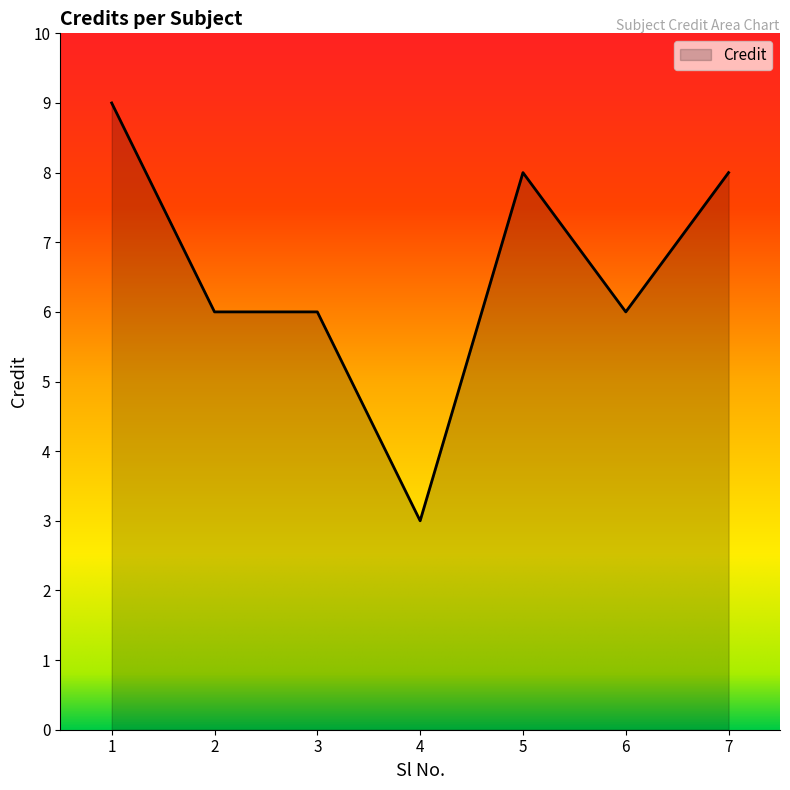

The value at 7 is 11. True or false?

False